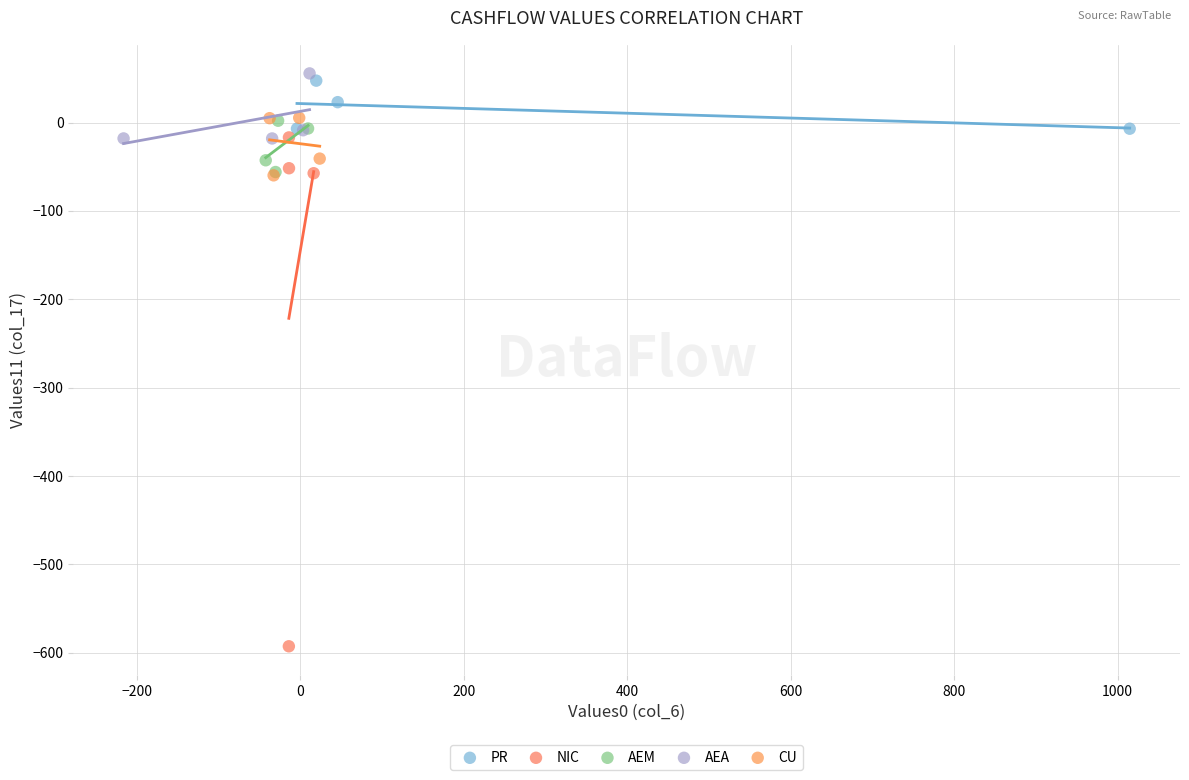

What are all the series names shown in the legend?

PR, NIC, AEM, AEA, CU